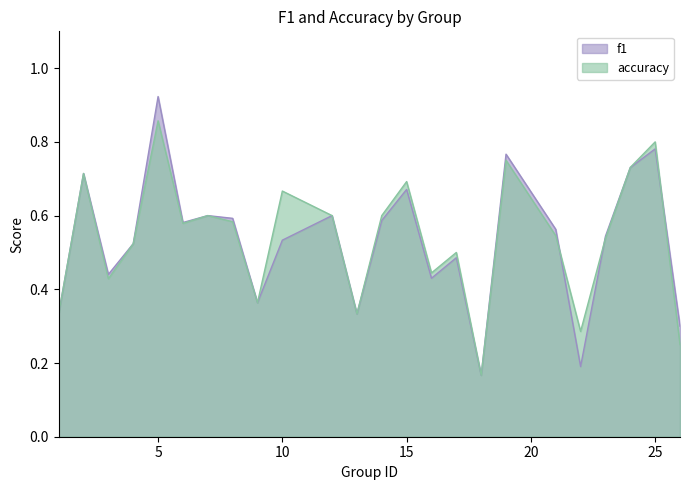

Which label corresponds to the largest value in the chart?

5